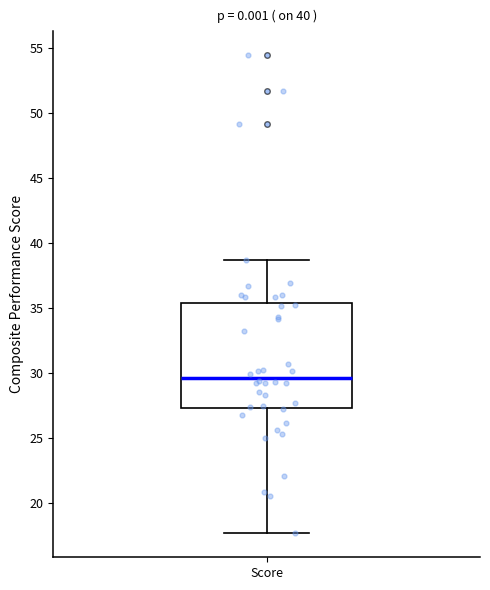

Where is the upper edge of the box for Score on the y-axis? The values are not printed on the chart, so give them approximately, as read against the axis.

35.5